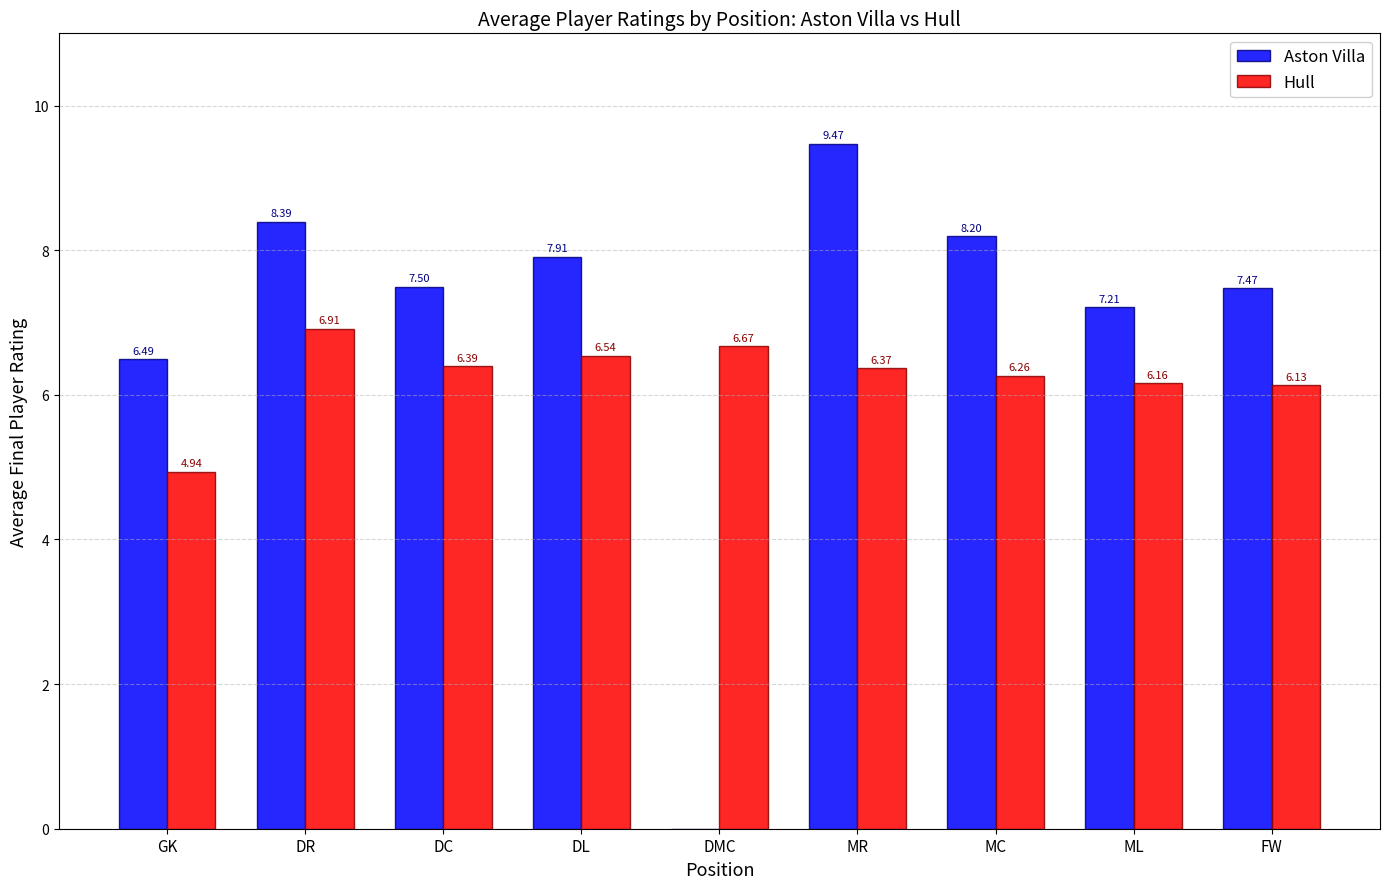

What is the average value of the Aston Villa series?

7.0